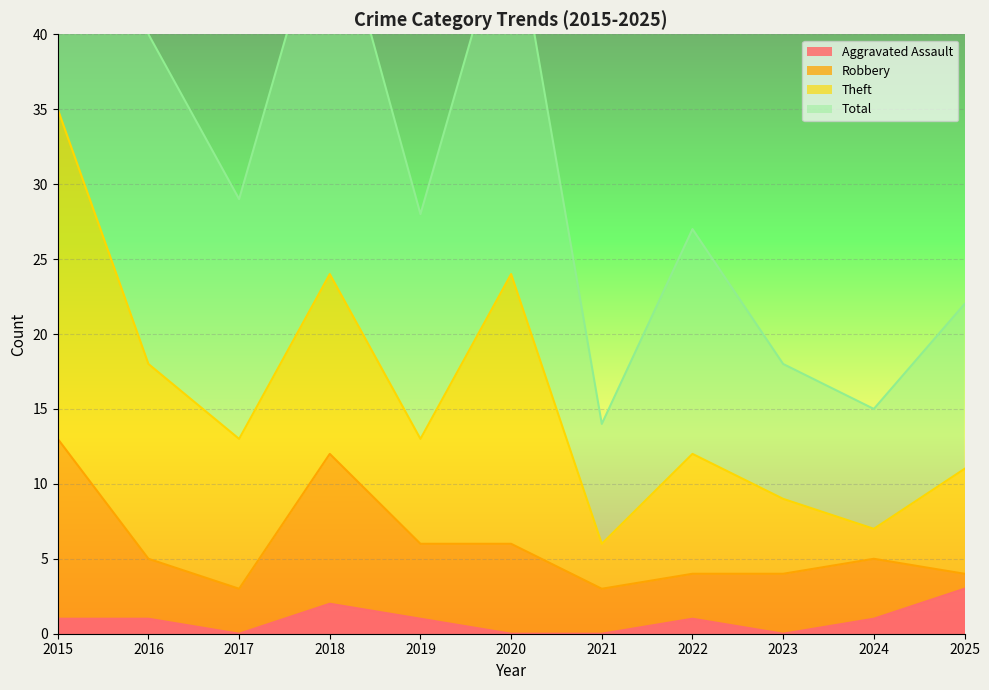

At which label does Total first exceed 28?

2015